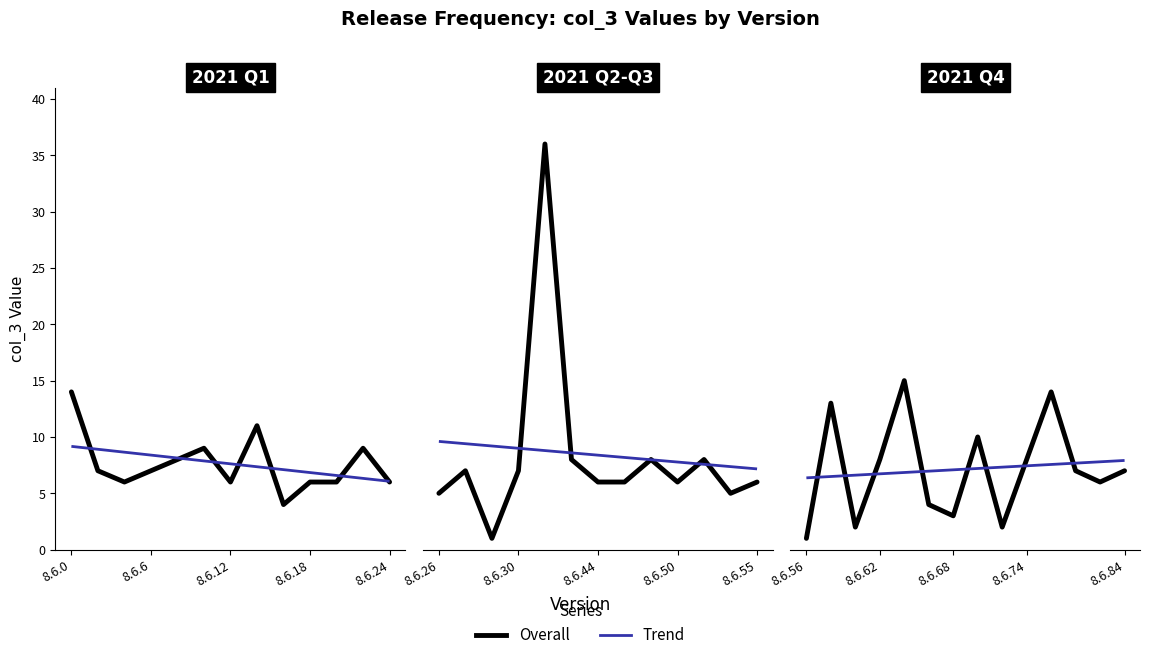

True or false: col_3 and trend intersect in this chart.

True